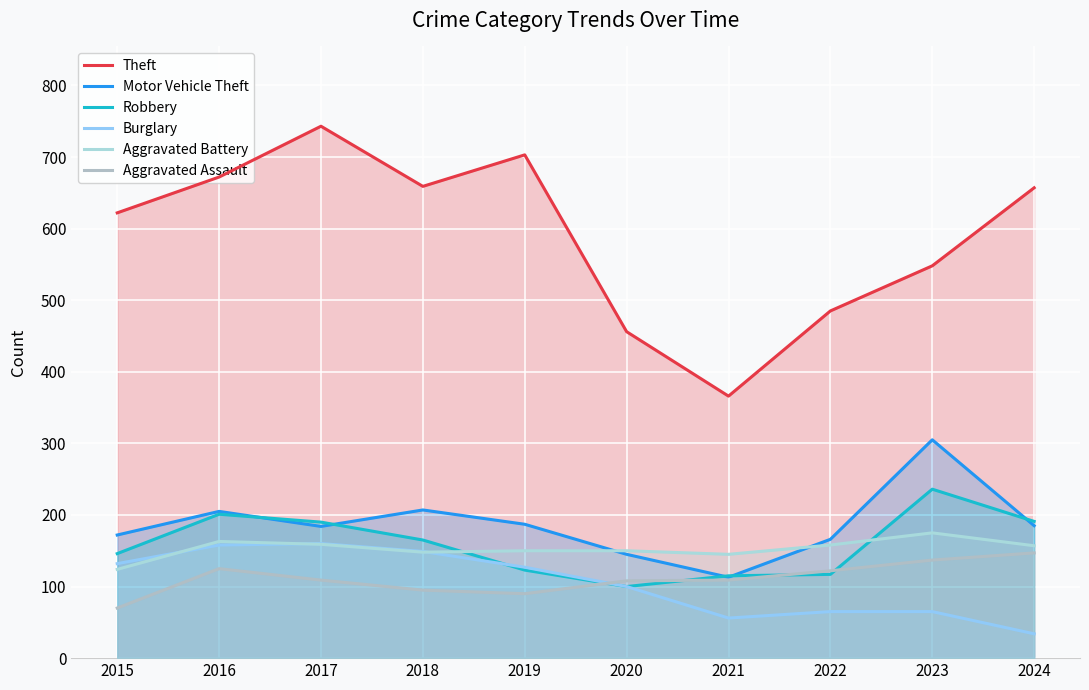

How many values in the Burglary series are below 127?

5